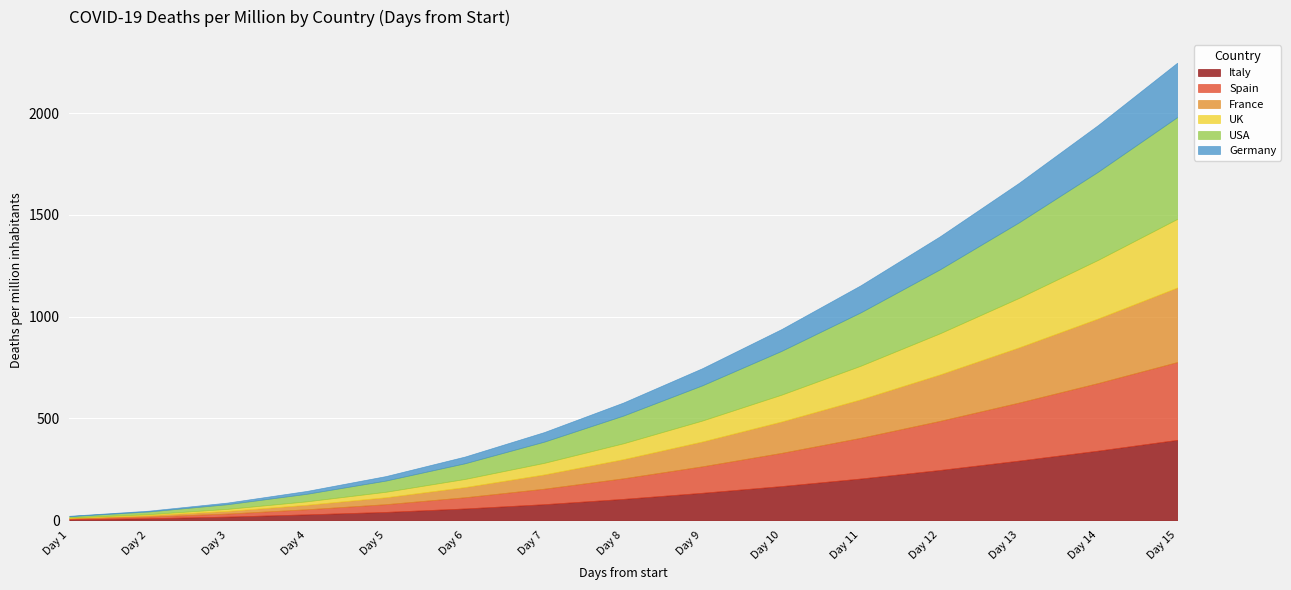

At which label does Spain reach its peak?

Day 15